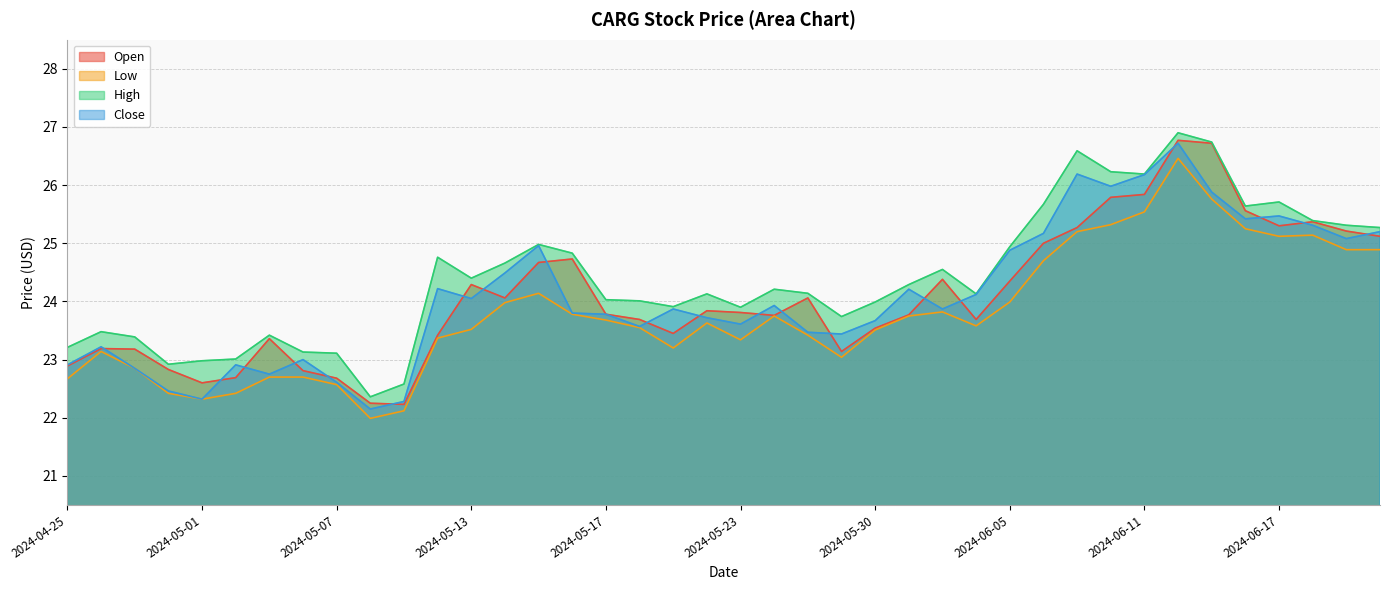

At which category is the sum across all series the highest?

2024-06-12